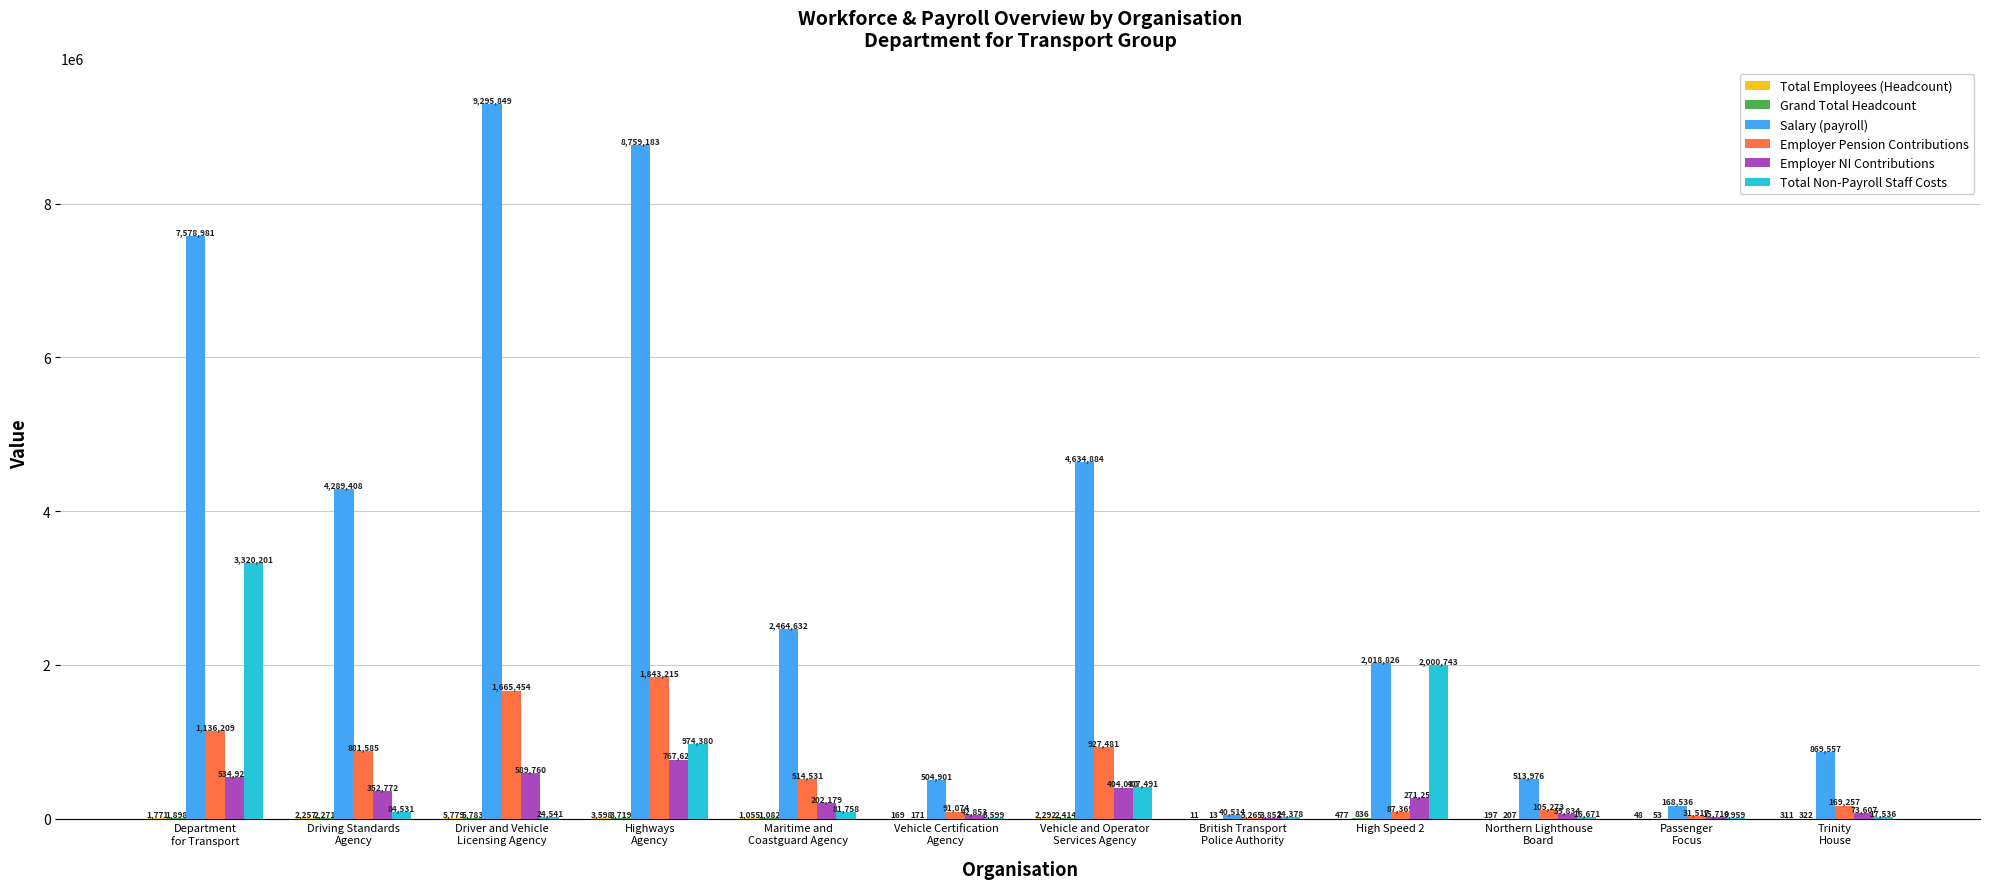

At which label is Total Non-Payroll Staff Costs closest to 1662899?

High Speed 2